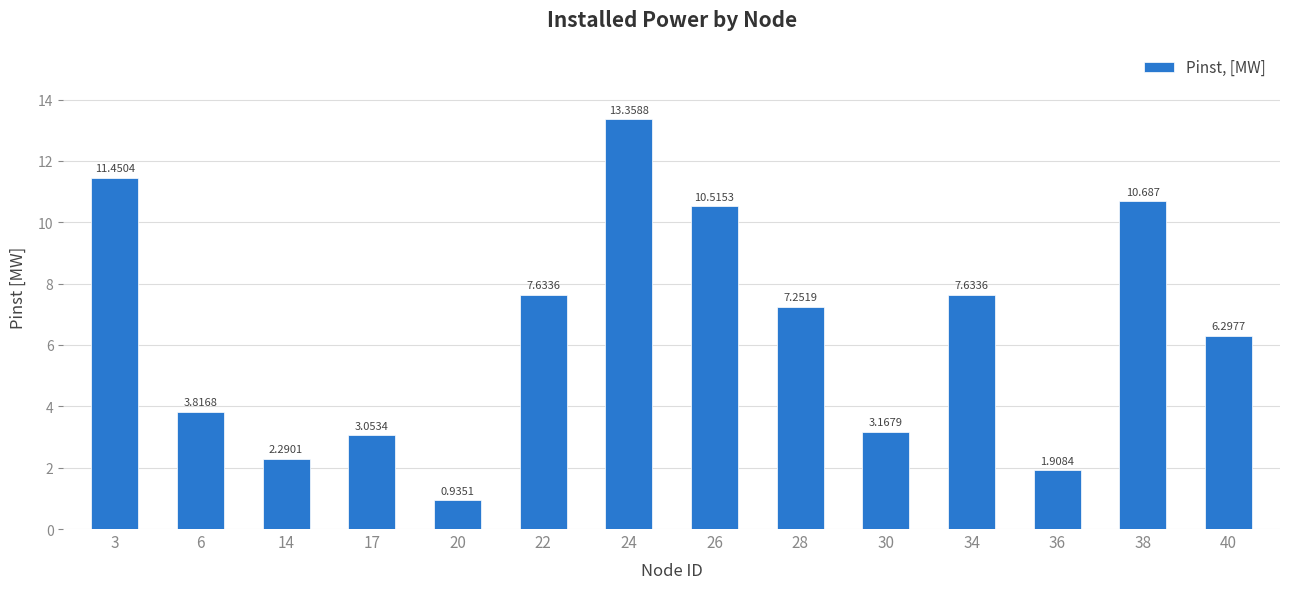

The chart shows a value of 3.8 at 6. True or false?

True